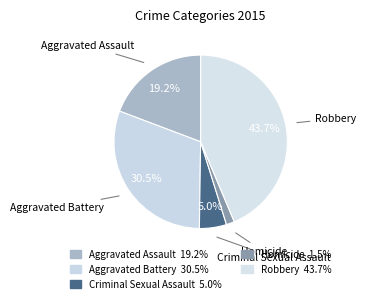

Count the number of slices in the pie.

5